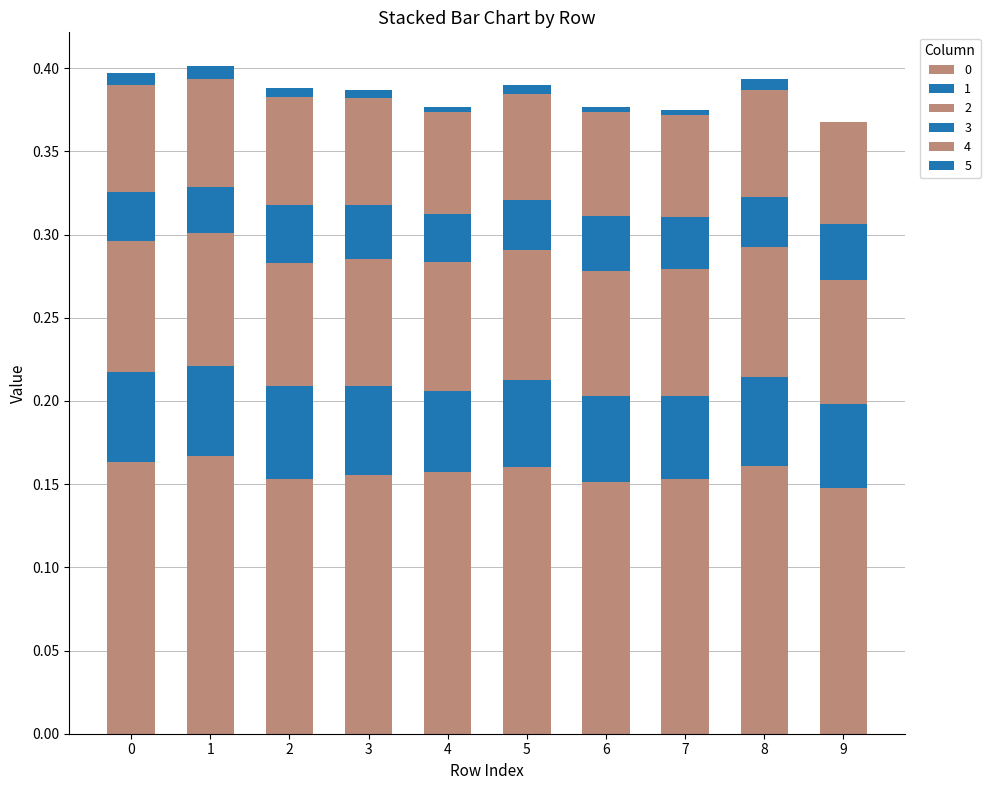

What is the sum of all 4 values?

0.6